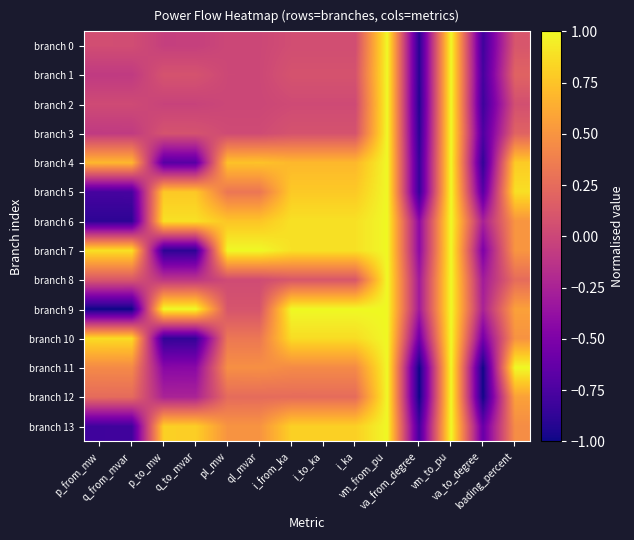

How many distinct data groups are displayed?

14